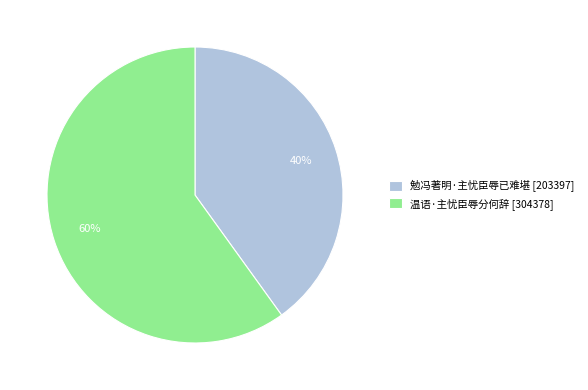

To the nearest percent, what portion does 温语·主忧臣辱分何辞 represent?

60%